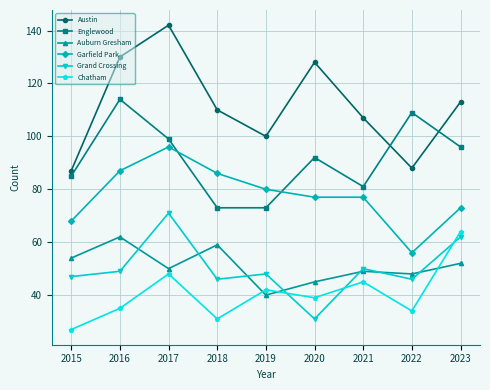

At which category does Austin reach its first local valley?

2019